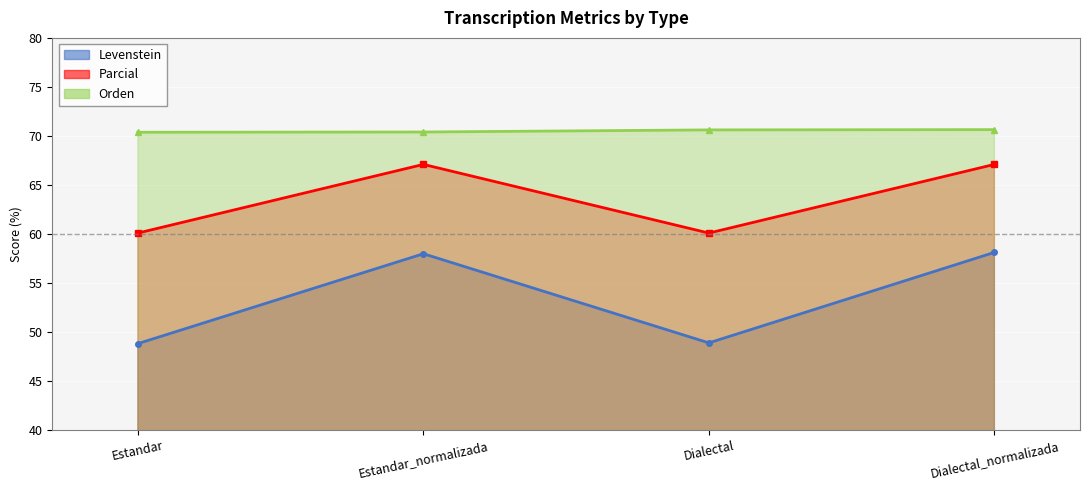

At how many categories does at least one series exceed 62?

4